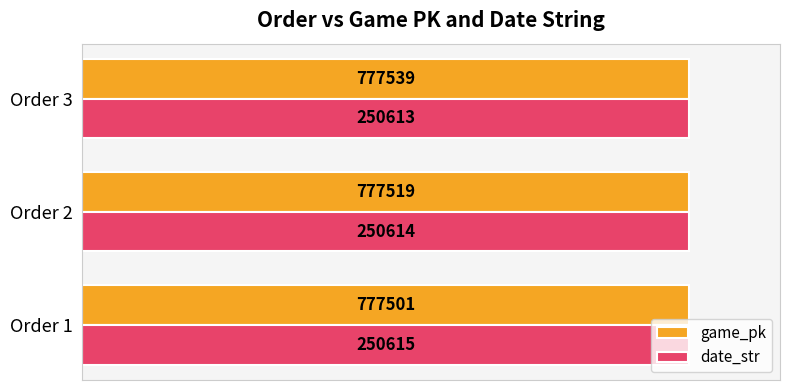

What are all the series names shown in the legend?

game_pk, date_str